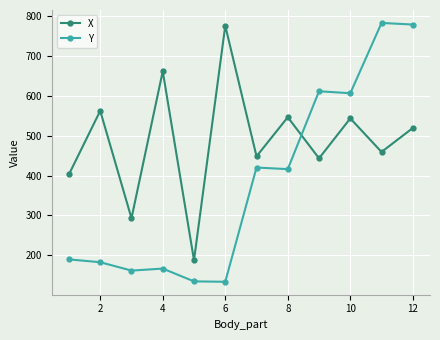

What is the difference between the maximum and minimum values in the Y series?

648